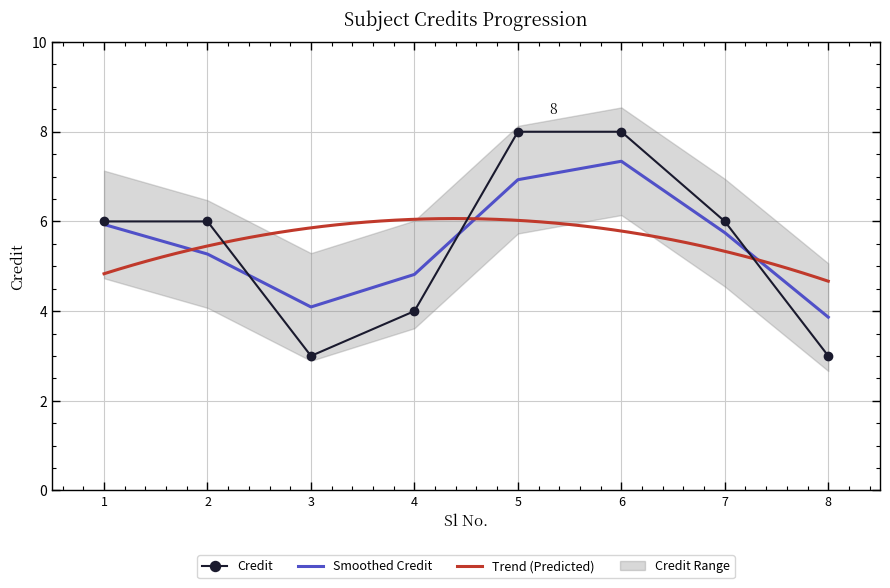

What is the greatest value displayed?

8